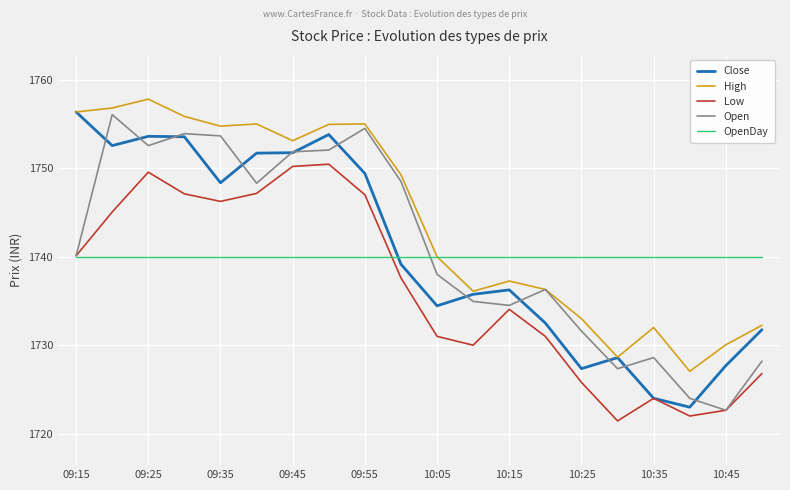

What are all the series names shown in the legend?

Close, High, Low, Open, OpenDay